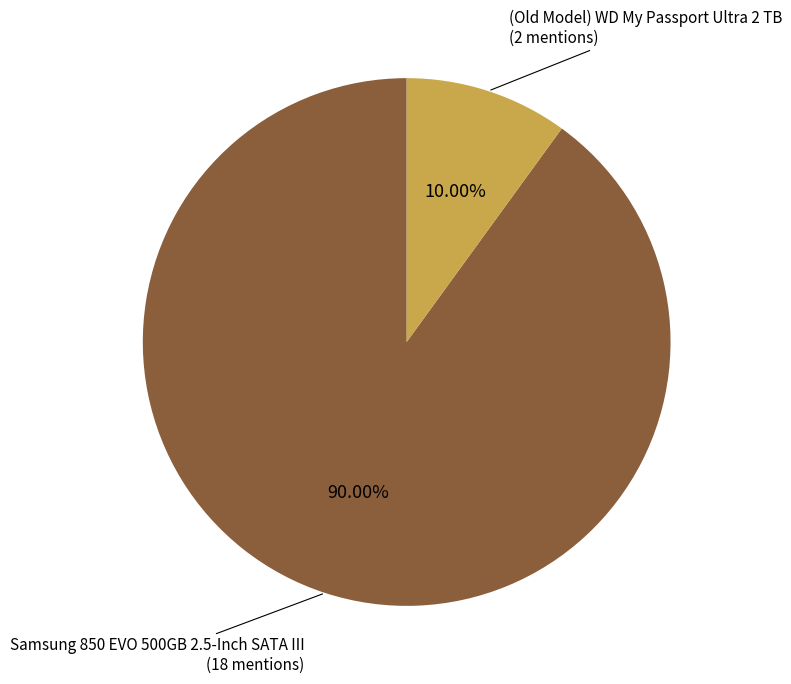

How many slices are in this pie chart?

2